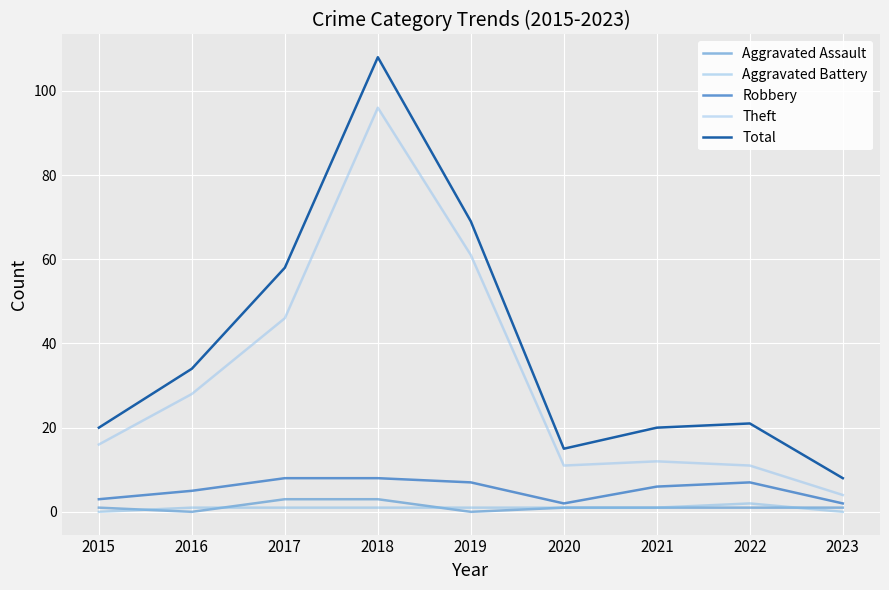

What is the maximum value shown in the chart?

108